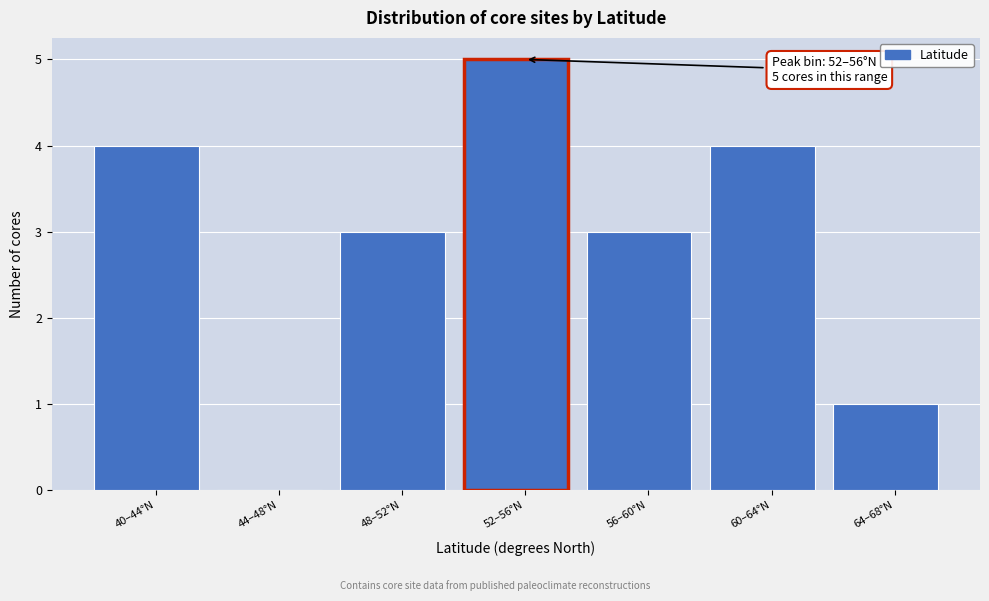

Reading right to left, list all the values displayed in this chart.

64–68°N=1	60–64°N=4	56–60°N=3	52–56°N=5	48–52°N=3	44–48°N=0	40–44°N=4